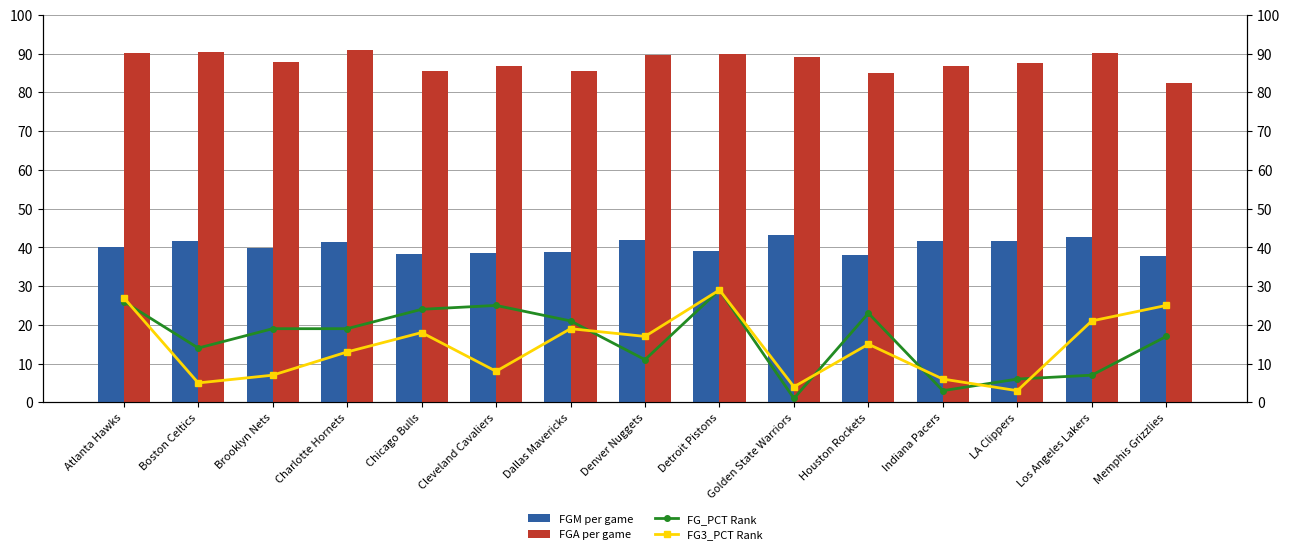

Which series changed the most between Brooklyn Nets and Memphis Grizzlies?

FG3_PCT Rank